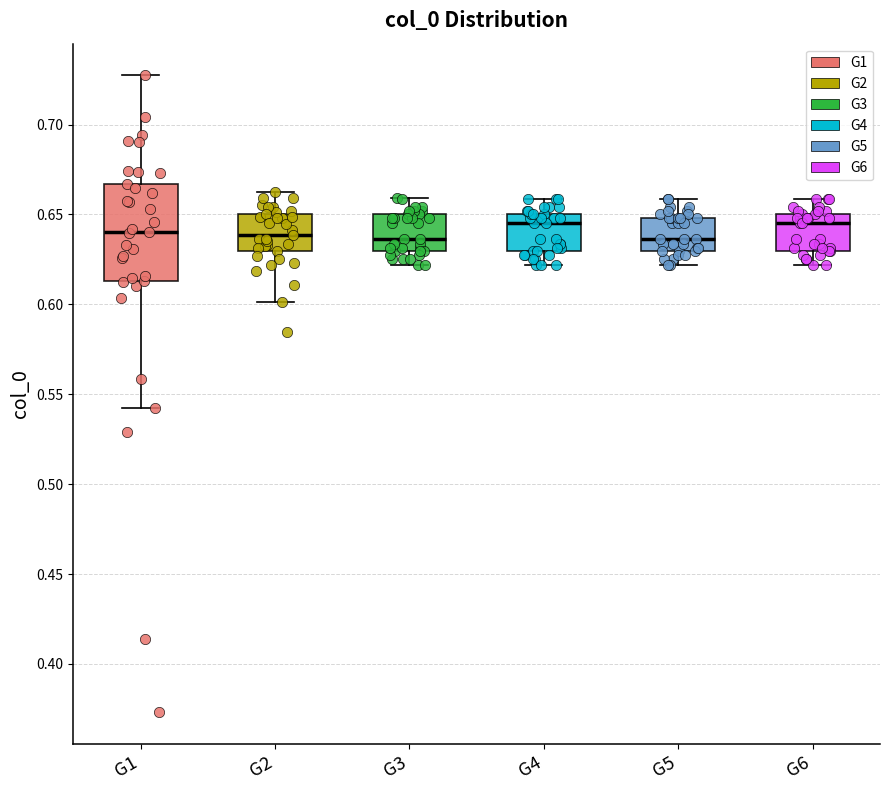

Reading left to right, transcribe this box plot: for each box, give where its median line is, the range the box spans, and where its two whiskers end, as read against the y-axis. The values are not printed on the chart, so give them approximately, as read against the axis.

G1: median 0.640, box 0.615 to 0.665, whiskers 0.540 to 0.725
G2: median 0.640, box 0.630 to 0.650, whiskers 0.600 to 0.660
G3: median 0.635, box 0.630 to 0.650, whiskers 0.620 to 0.660
G4: median 0.645, box 0.630 to 0.650, whiskers 0.620 to 0.660
G5: median 0.635, box 0.630 to 0.650, whiskers 0.620 to 0.660
G6: median 0.645, box 0.630 to 0.650, whiskers 0.620 to 0.660